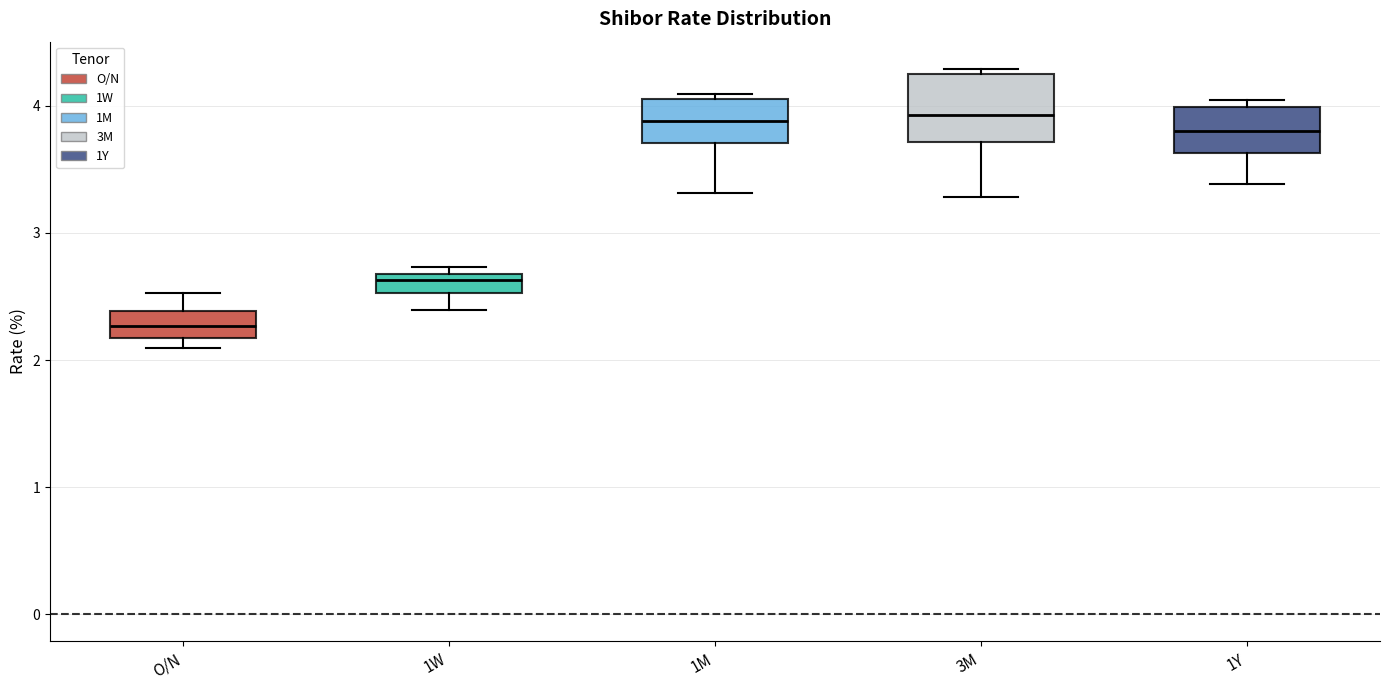

Which box's median line is the lowest?

O/N